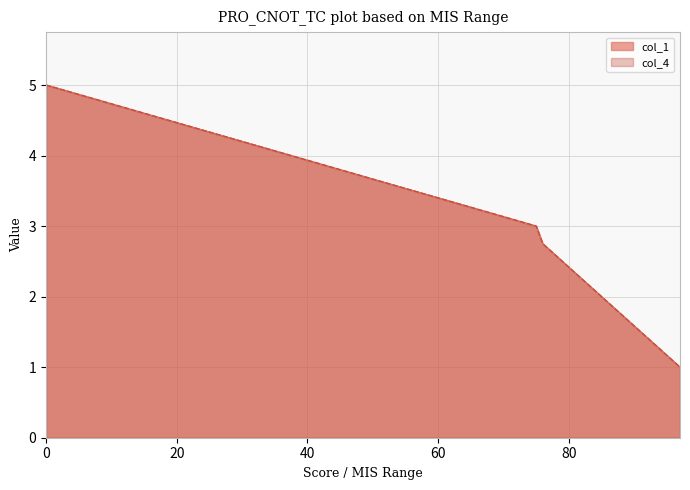

What is the maximum value for col_1?

5.0